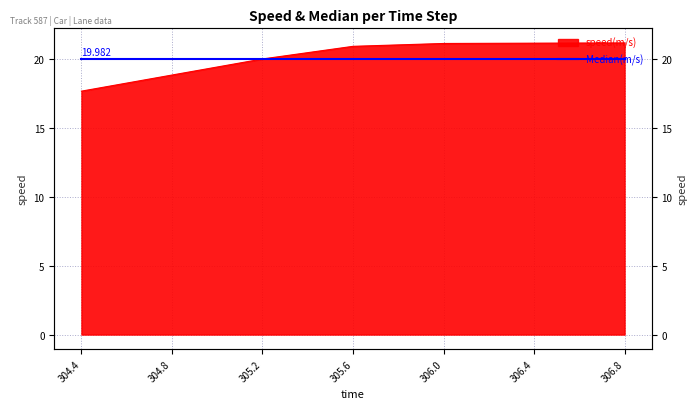

What is the value of the 4th point from the left?

20.9